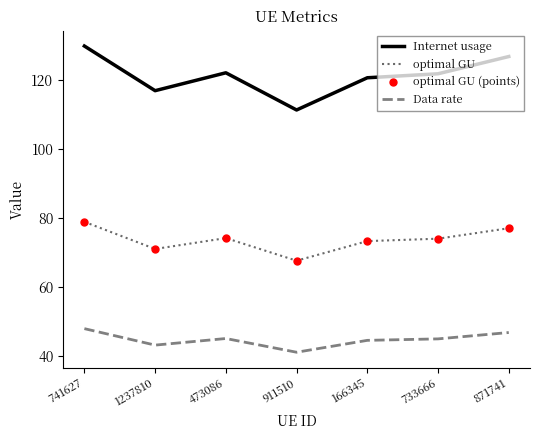

At 911510, list the series in order from largest to smallest.

Internet usage, optimal GU, optimal GU (points), Data rate